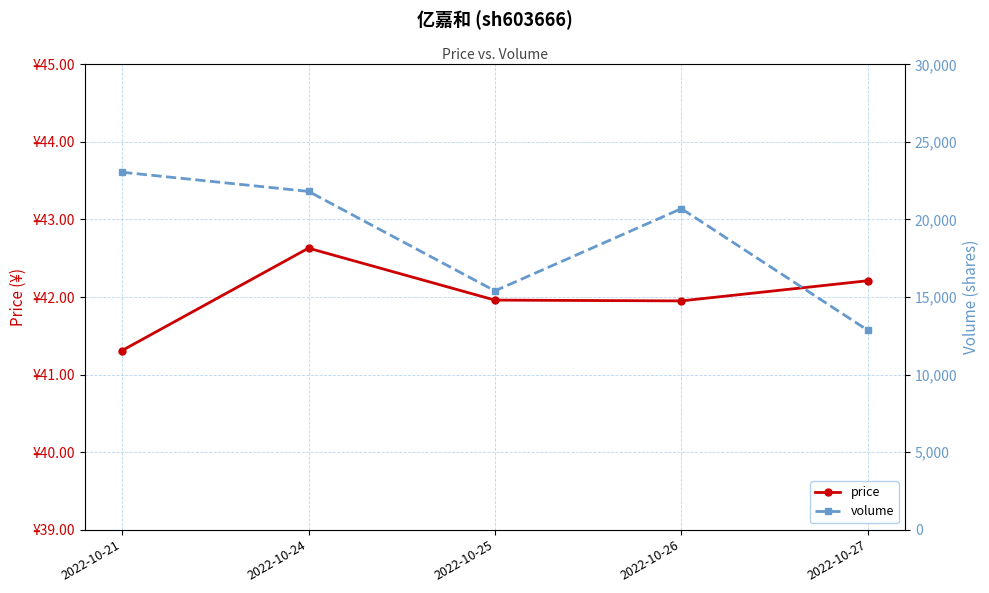

Reading left to right, transcribe all the data shown in this chart.

price: 41.3	42.6	42.0	42.0	42.2
volume: 23046.0	21810.0	15396.0	20697.0	12854.0